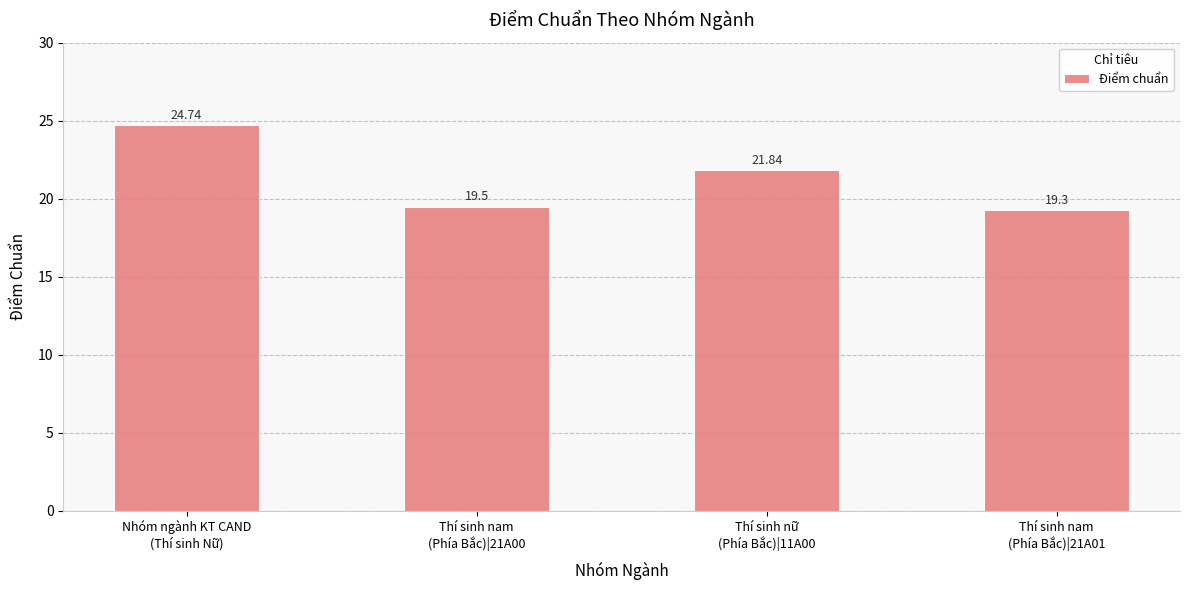

How many categories are shown in the chart?

4